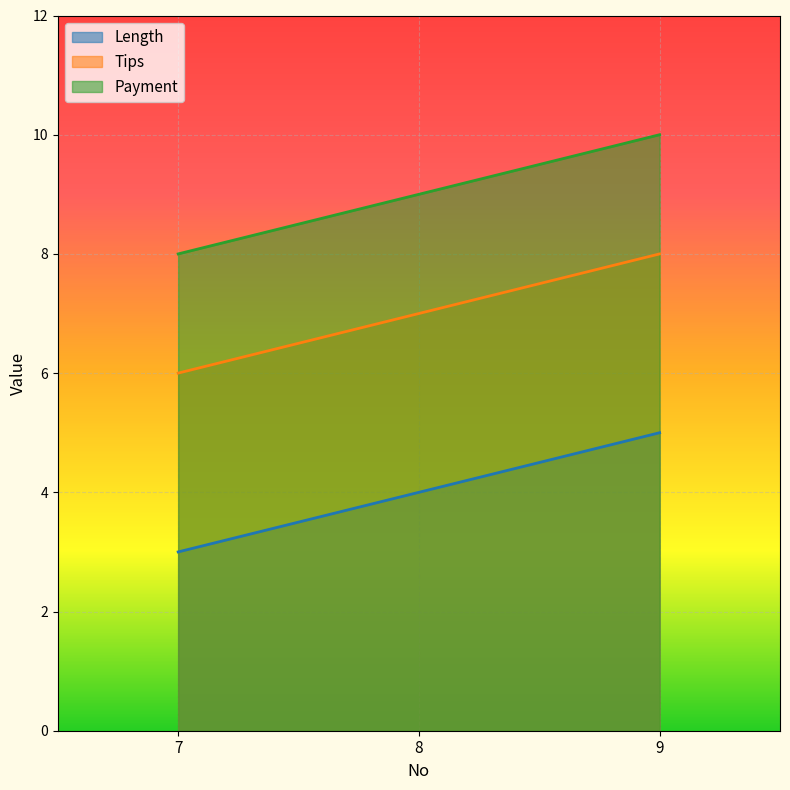

Which series changed the most between 8 and 9?

Length